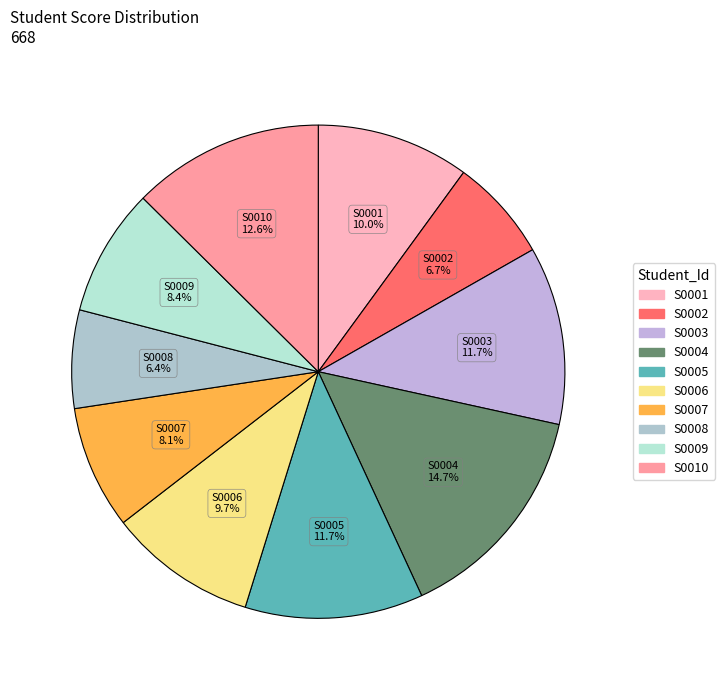

What is the largest slice in the pie chart?

S0004